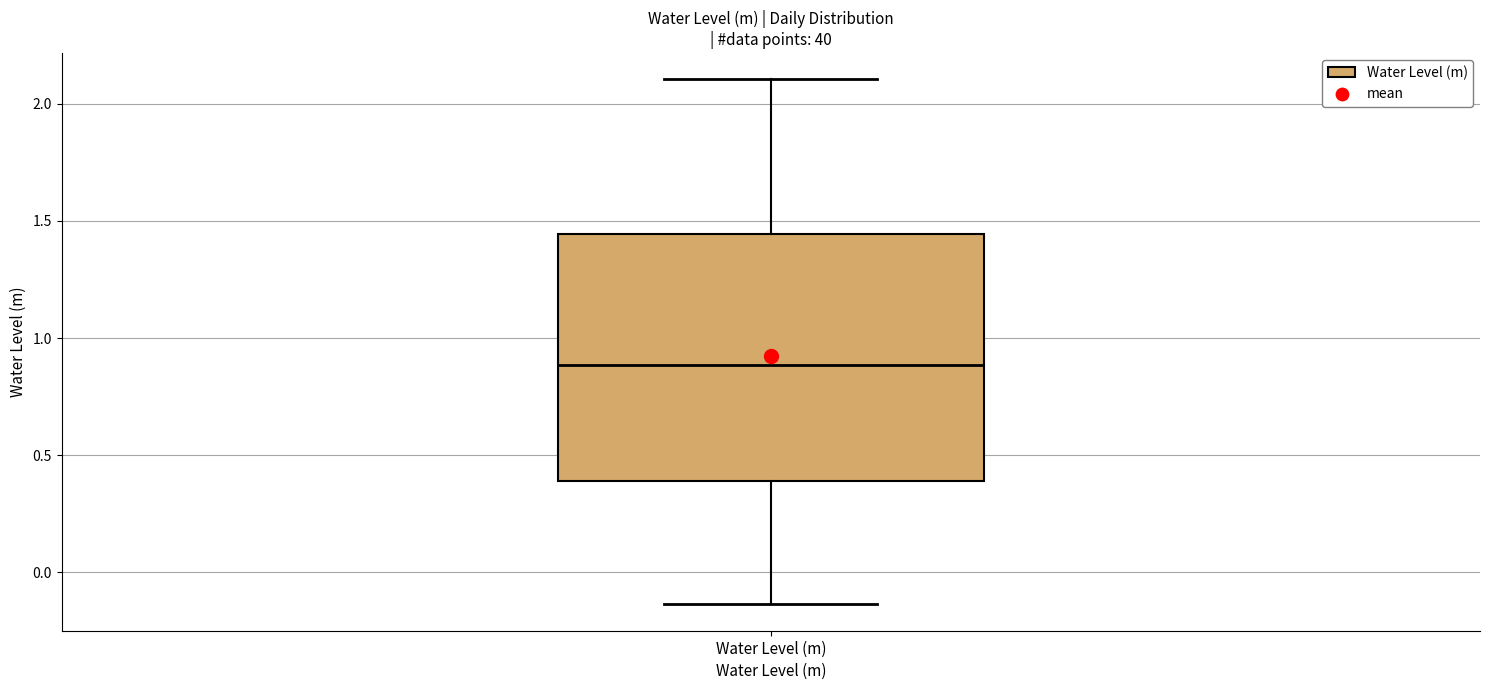

Where does the lower whisker of the box for Water Level (m) end on the y-axis? The values are not printed on the chart, so give them approximately, as read against the axis.

-0.15